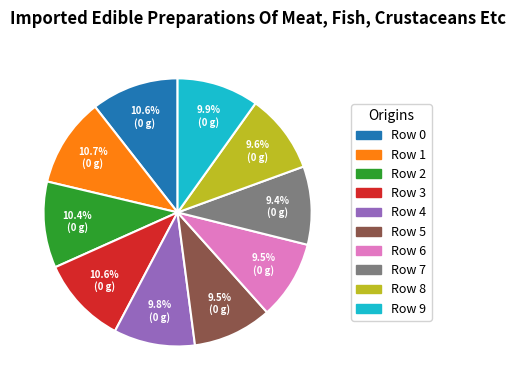

To the nearest percent, what is the combined percentage of Row 6 and Row 5?

19%